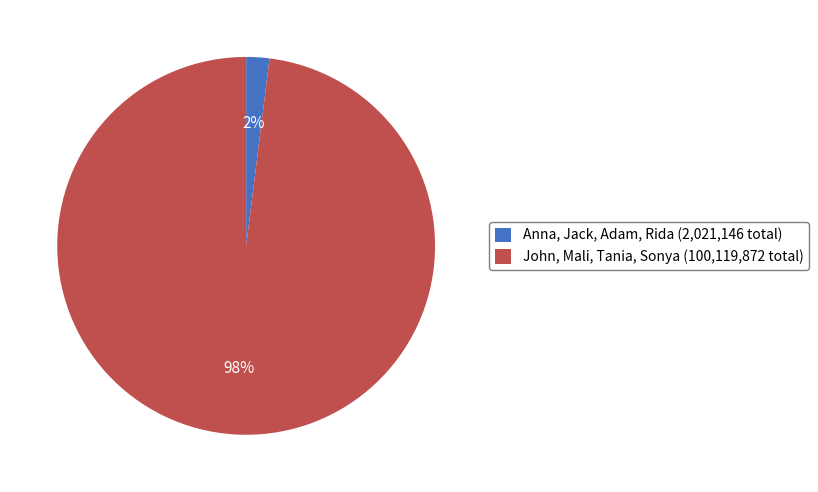

How many slices are in this pie chart?

2